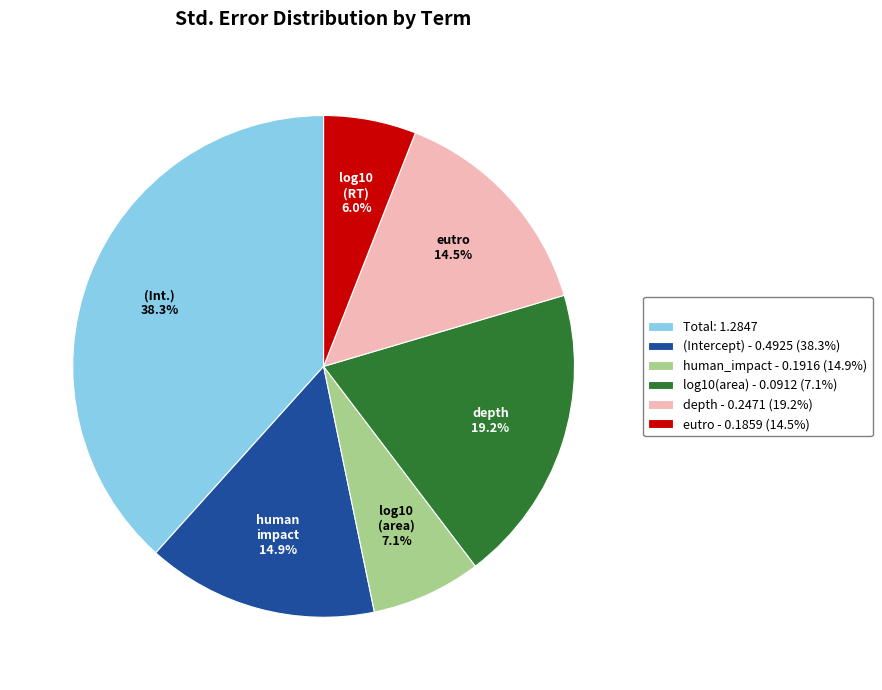

Does any single category account for the majority?

No